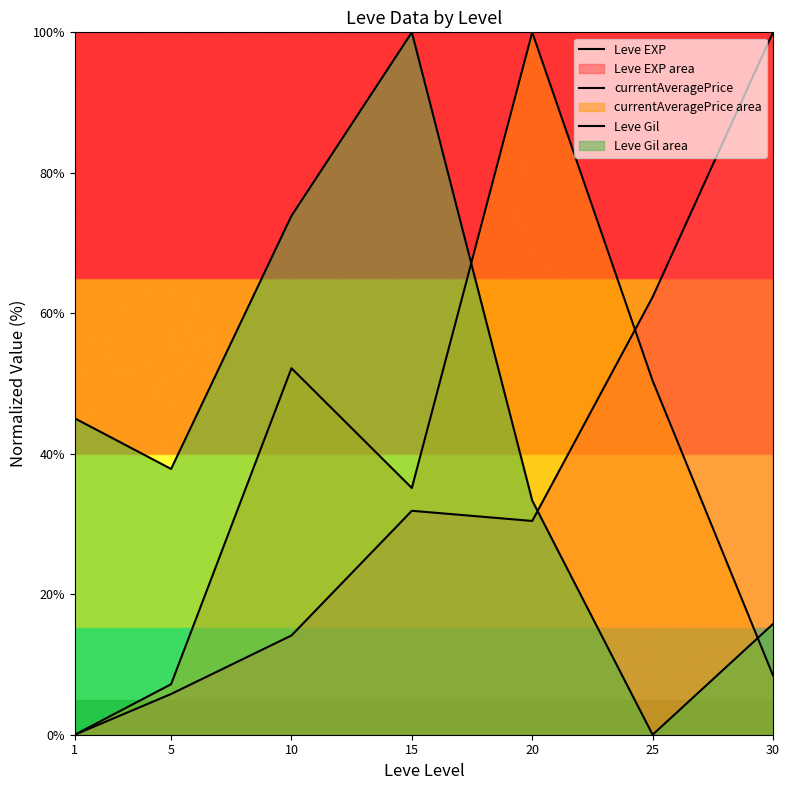

Where is Leve EXP nearest to the value 50?

25